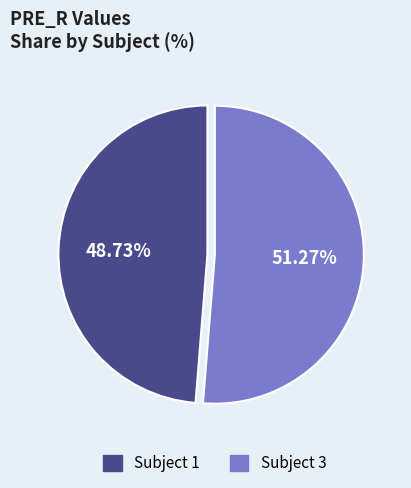

Does any single category account for the majority?

Yes